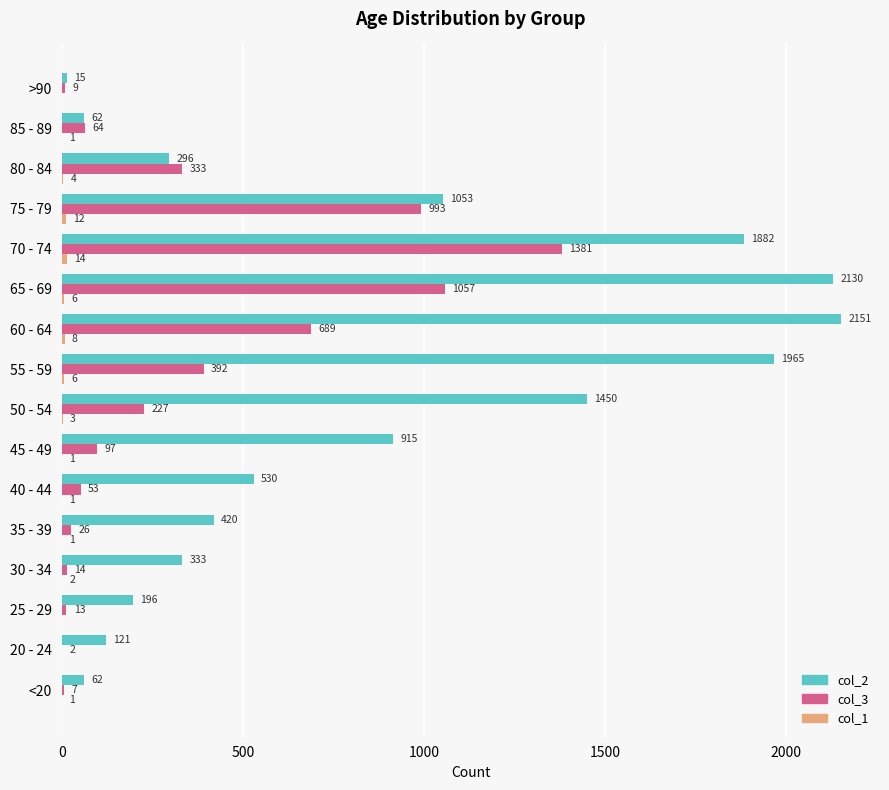

What value does the col_3 series have at 75 - 79, to the nearest 10?

990